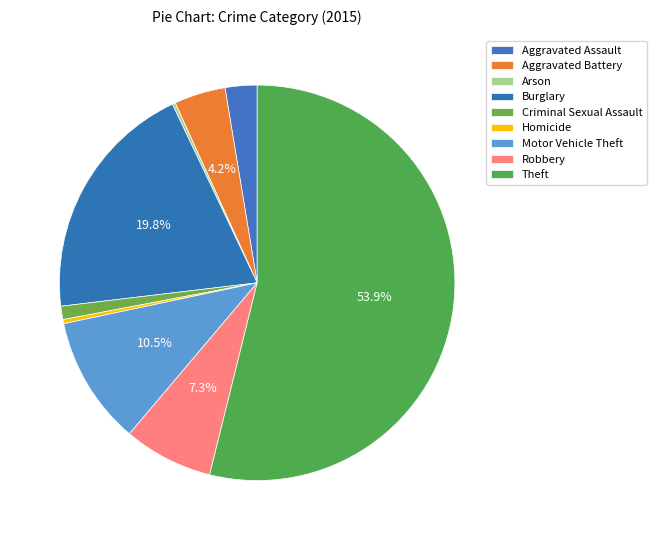

What percentage is the Burglary slice, to the nearest percent?

20%